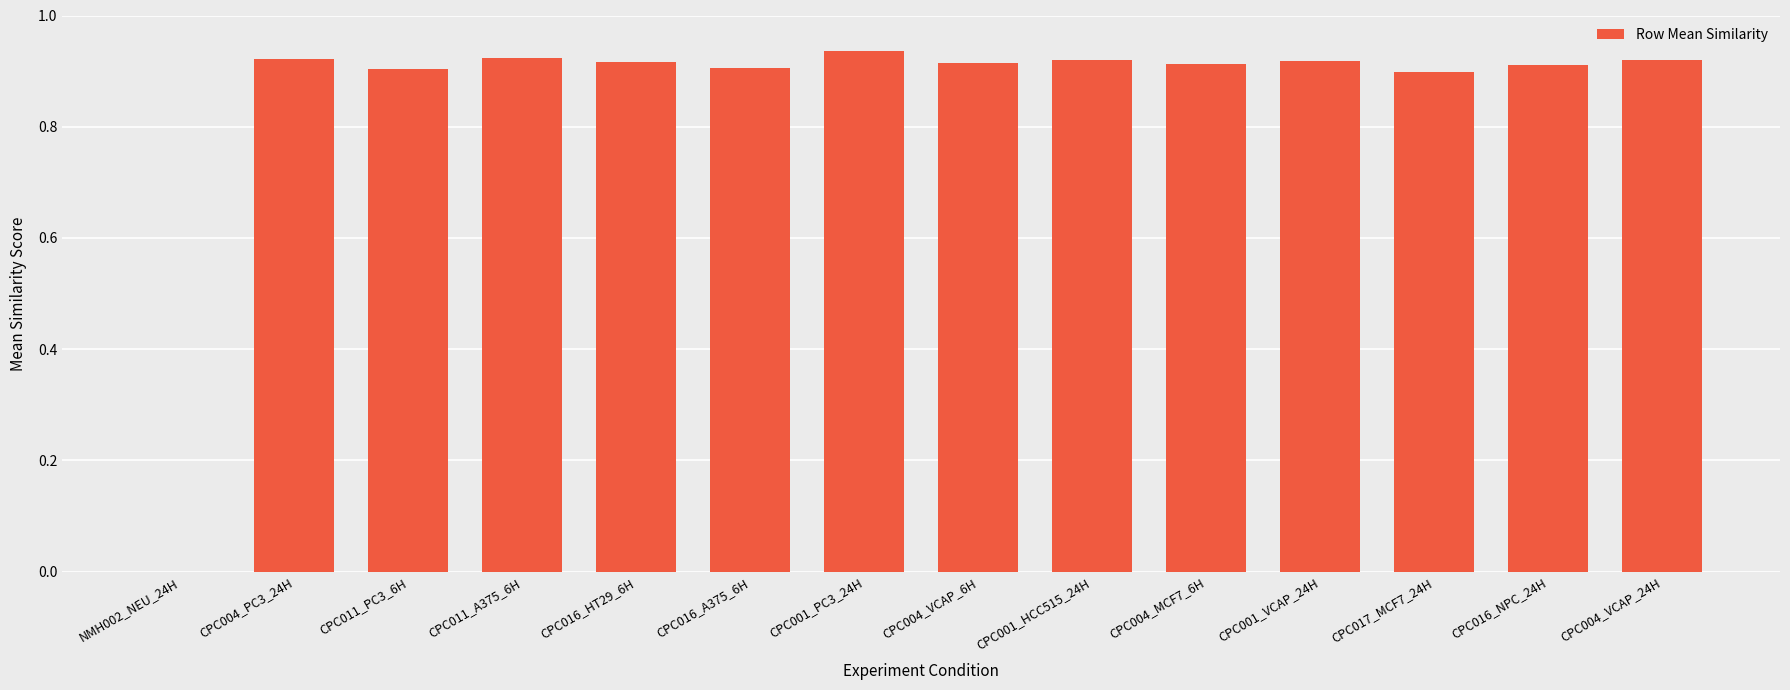

The value at CPC017_MCF7_24H is 0.3. True or false?

False